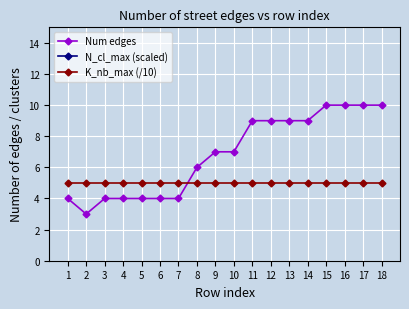

At which category is the sum across all series the highest?

15